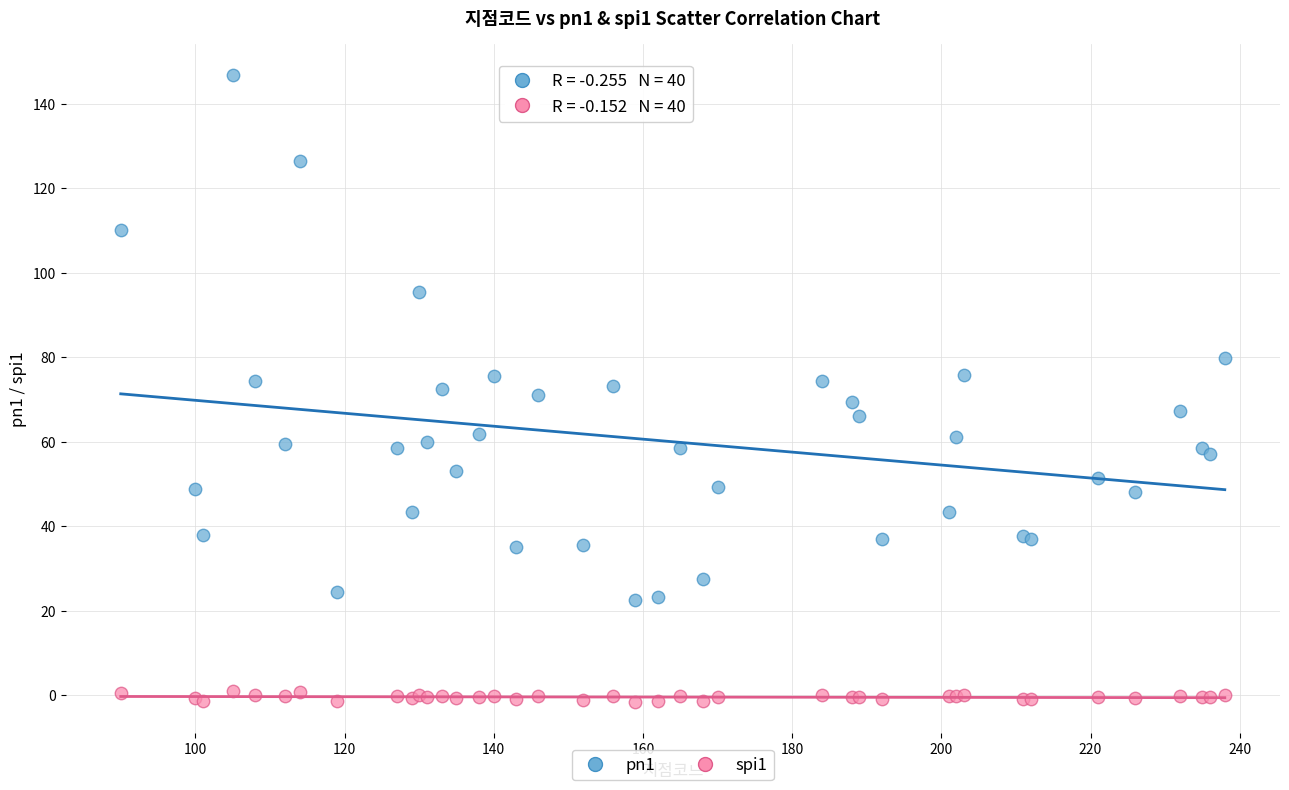

Which series contains the lowest Y value?

spi1